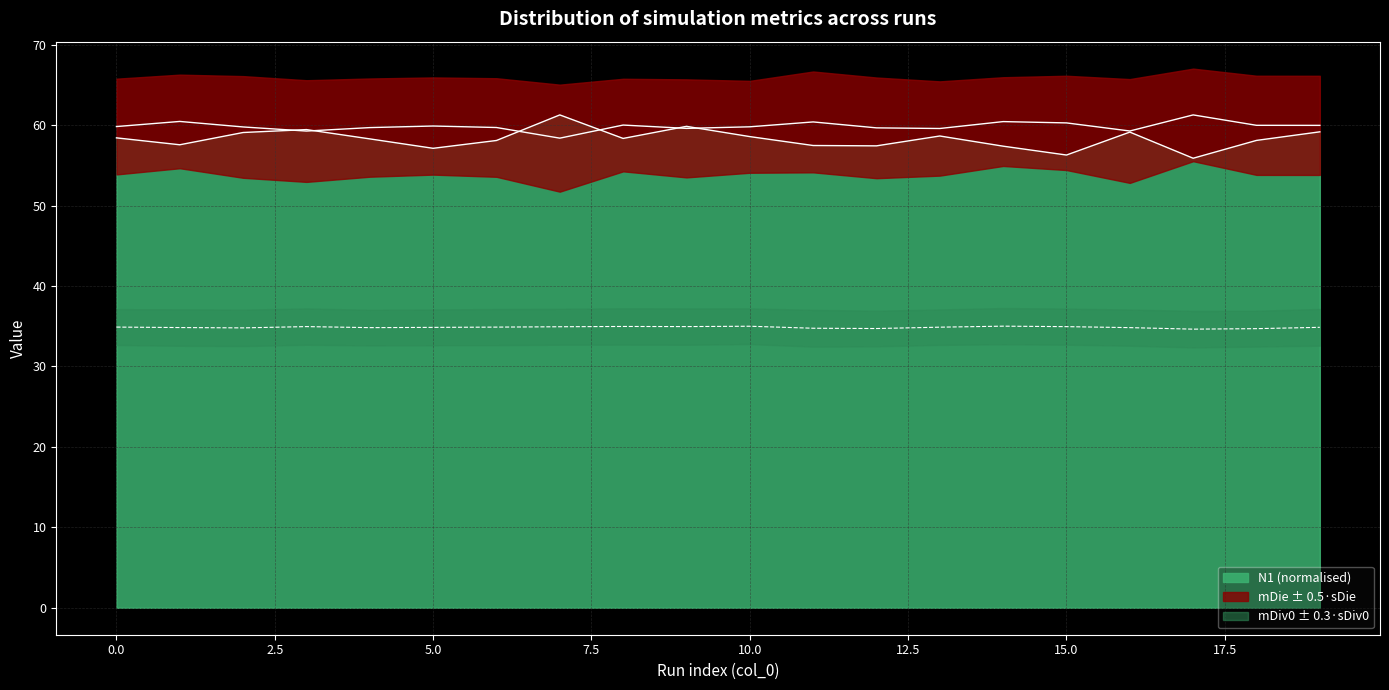

Which series has the largest range (max minus min)?

N1